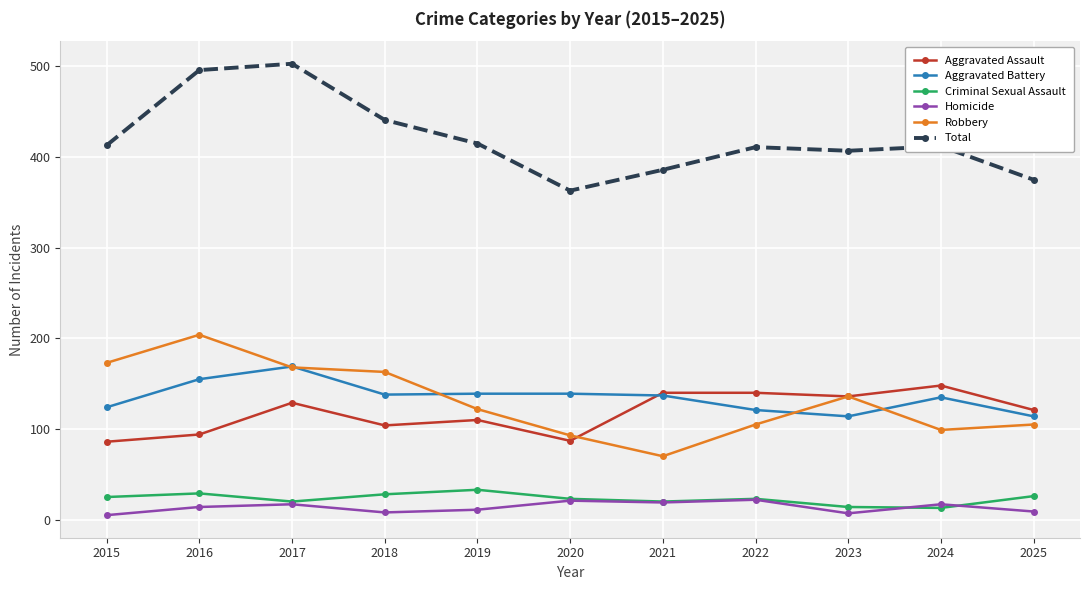

What is the spread (max minus min) of values at 2016?

482